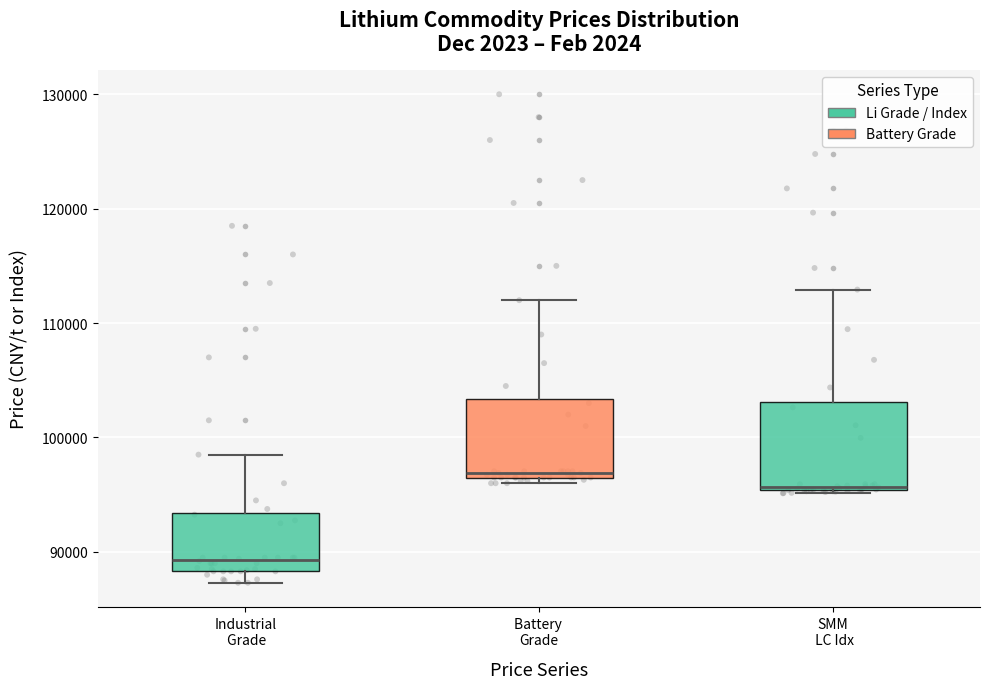

Where does the upper whisker of the box for Battery Grade end on the y-axis? The values are not printed on the chart, so give them approximately, as read against the axis.

112000